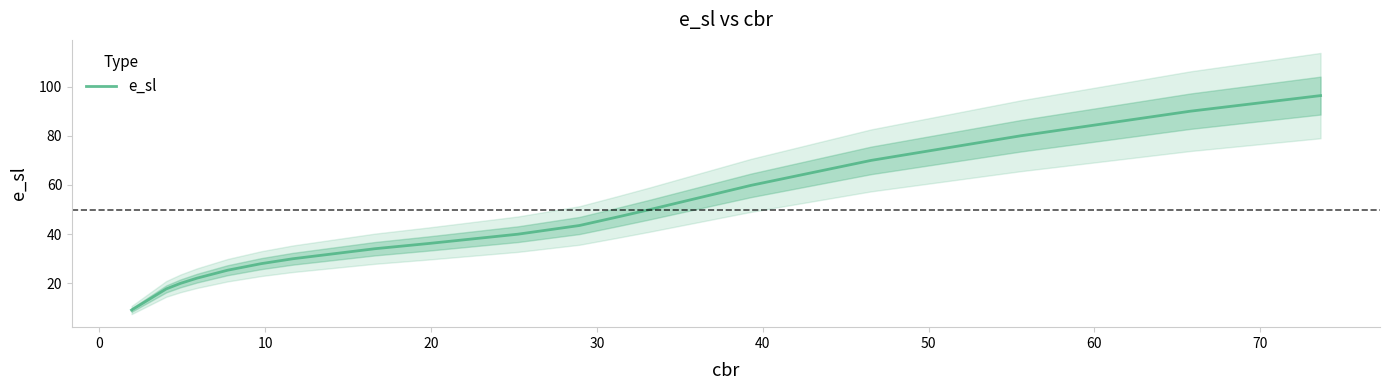

What is the difference between the second highest and minimum values?

80.8